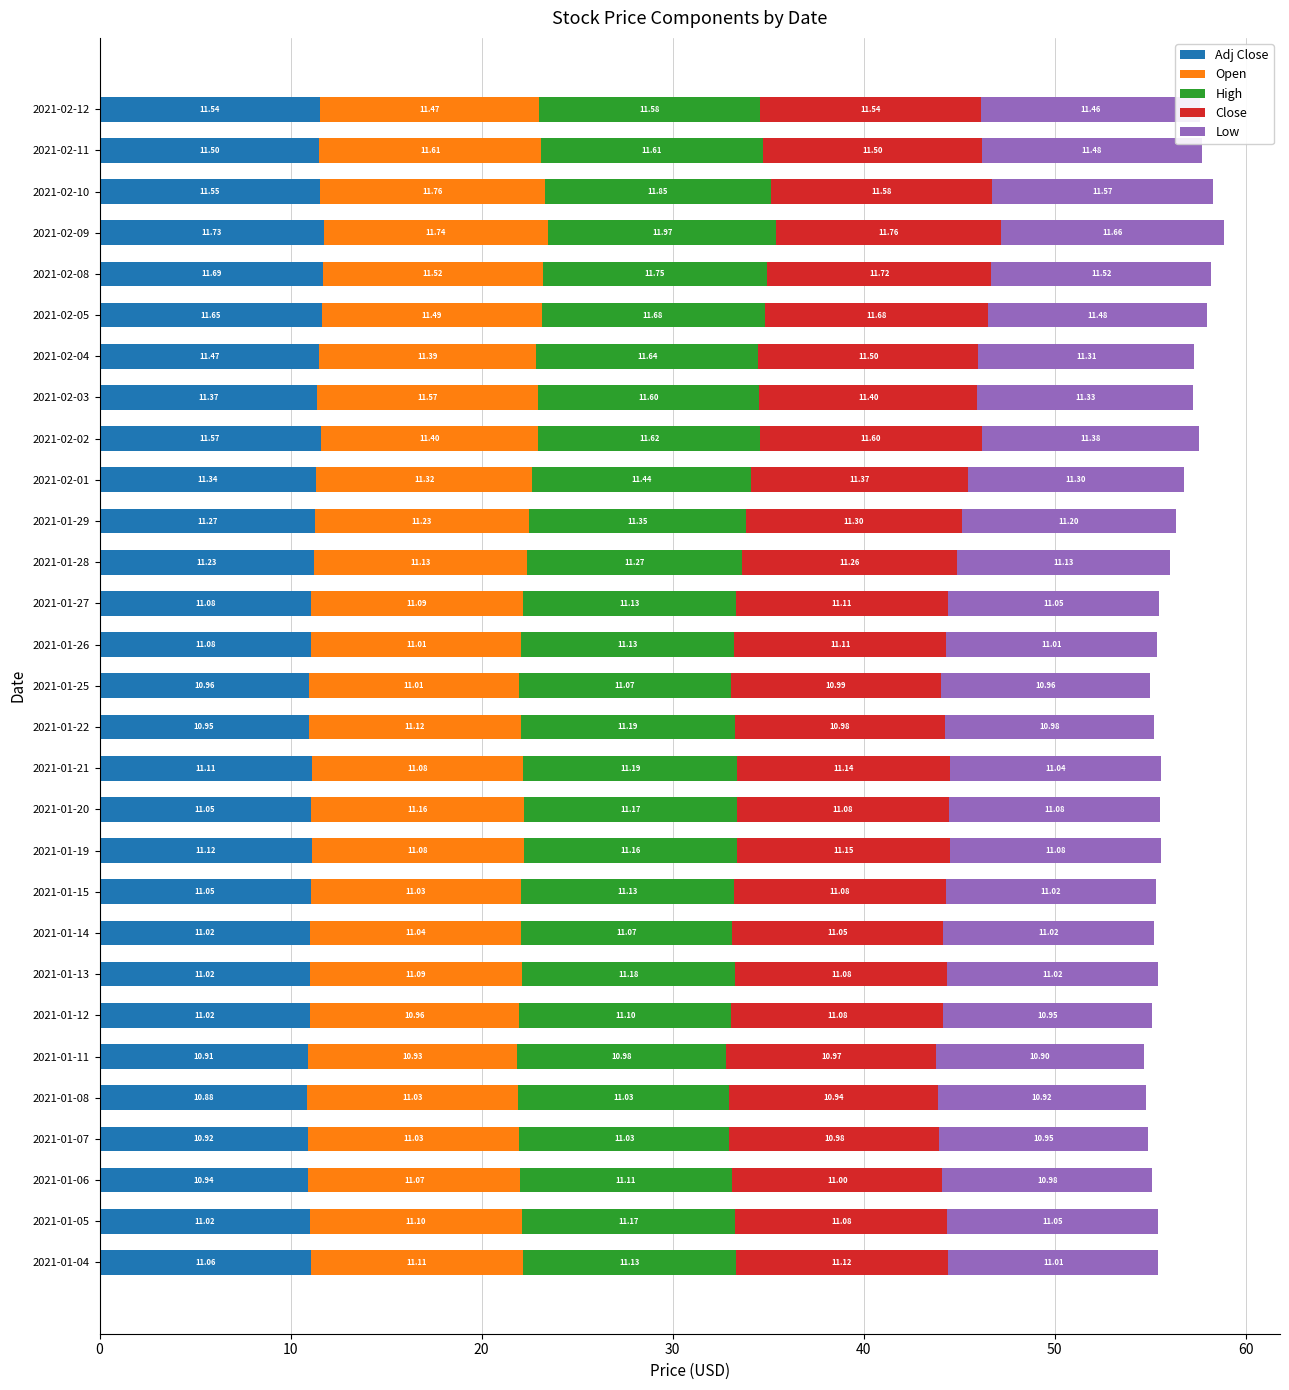

At which category is the sum across all series the highest?

2021-02-09